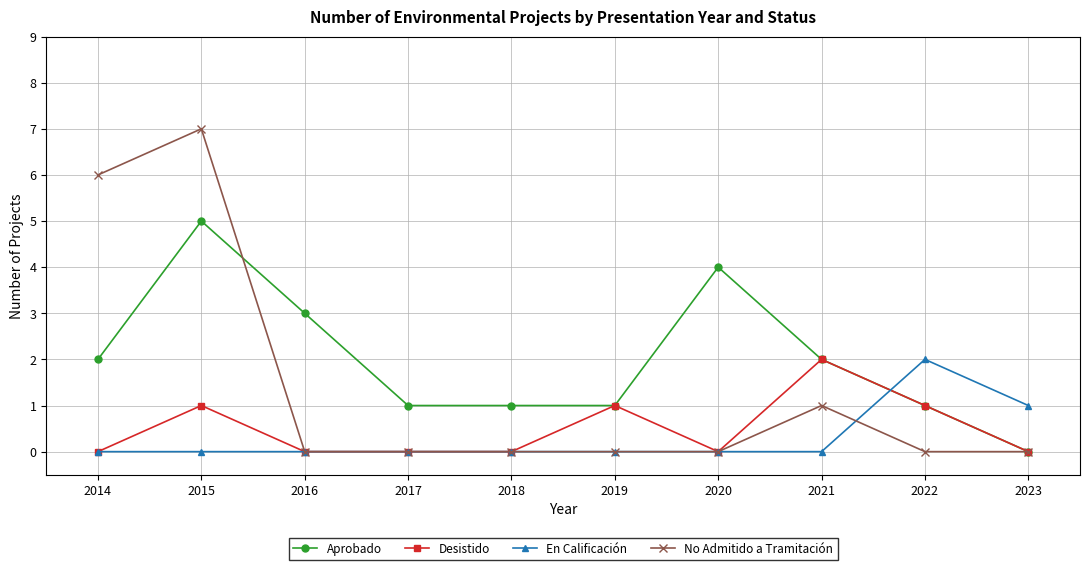

True or false: No Admitido a Tramitación has a value of 4 at 2021.

False